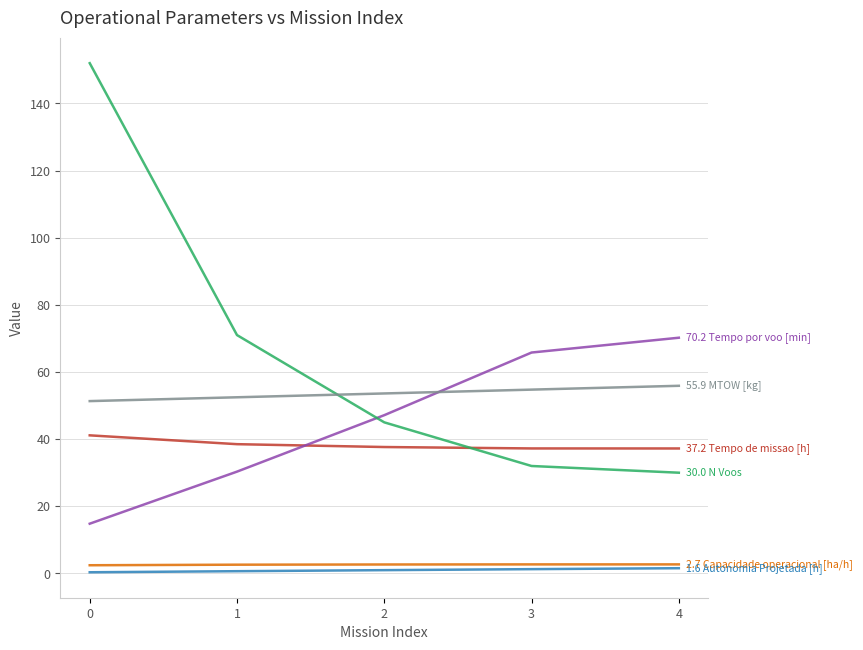

What is the greatest value displayed?

152.0